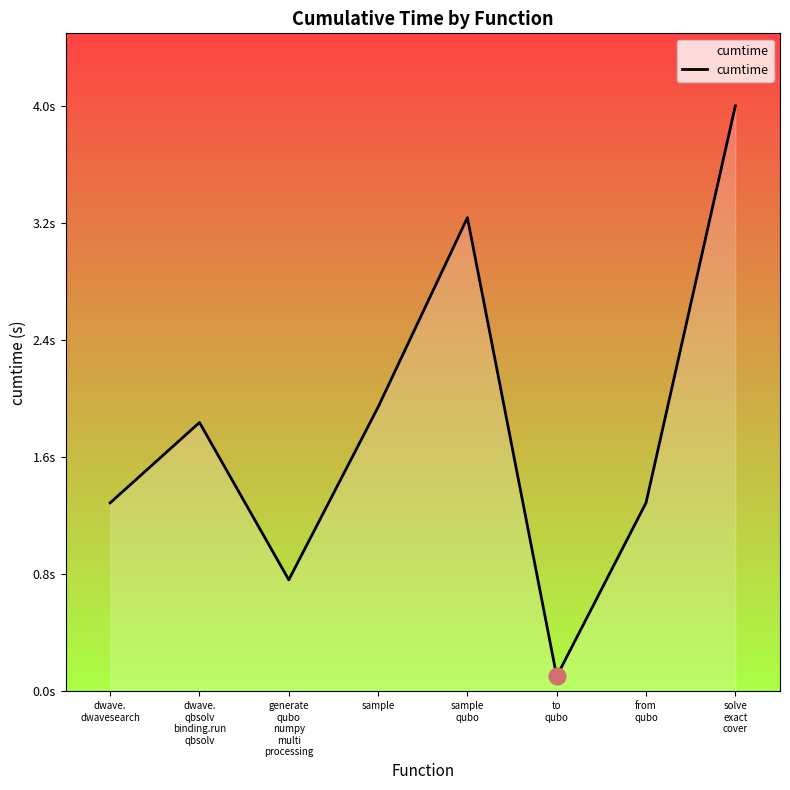

Is this an area chart (filled region under the line)?

Yes